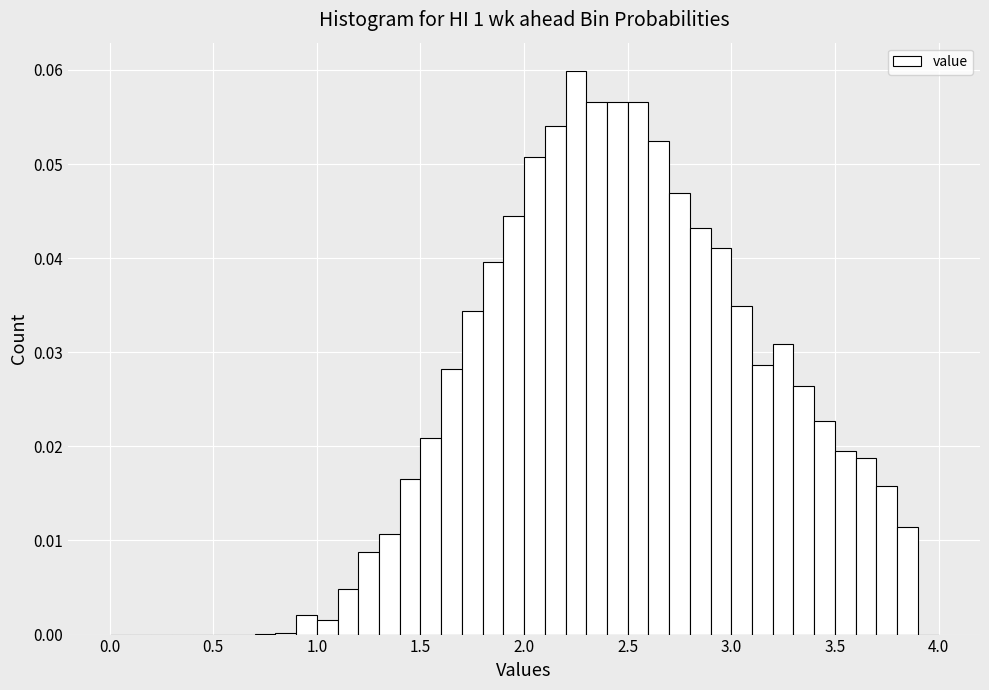

Read against the x-axis, roughly where is the centre of the tallest bar?

2.25